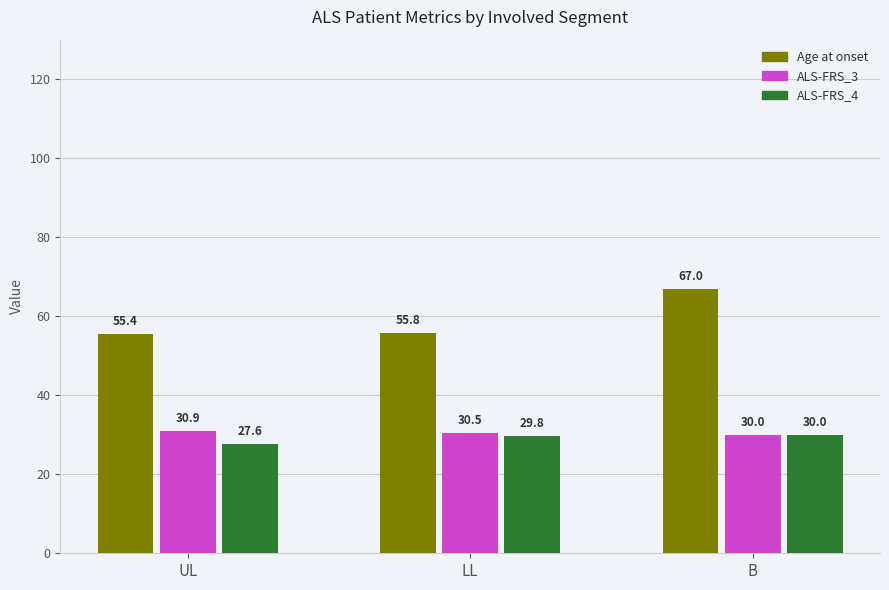

The Age at onset series shows 90.3 at UL. True or false?

False